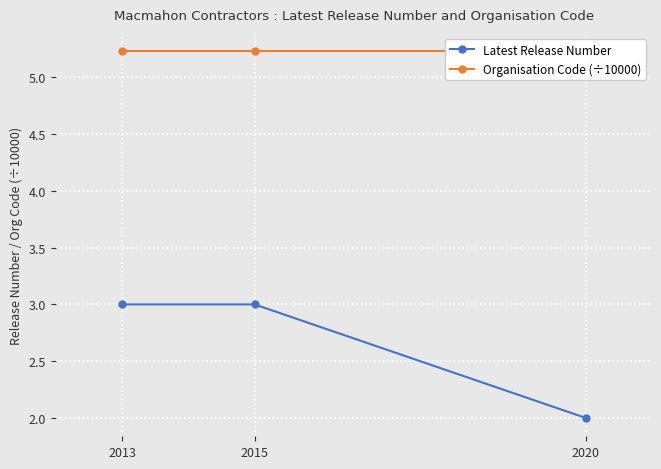

What is the difference between the Latest Release Number values at 2015 and 2020?

1